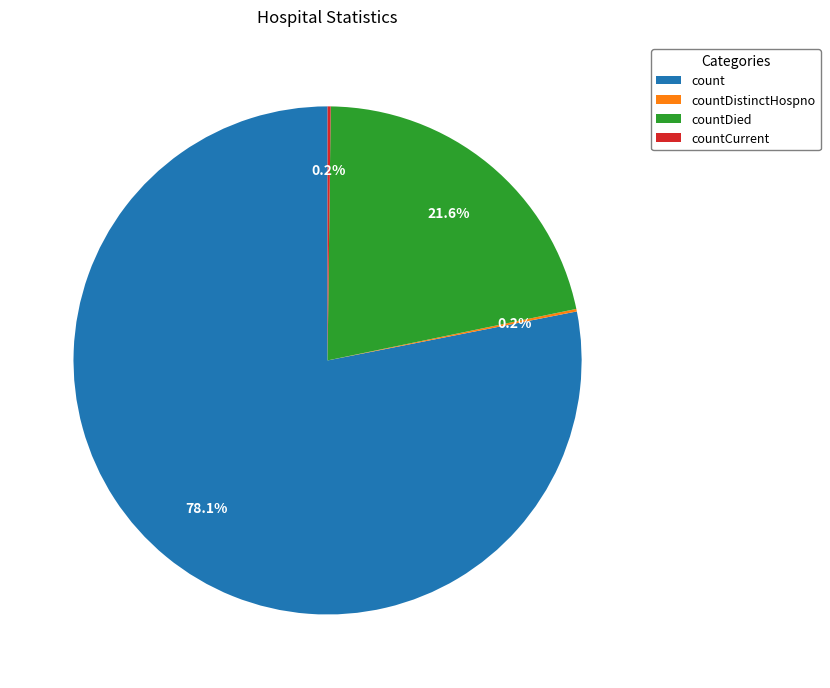

Is it true that countDied is 28% of the pie?

False